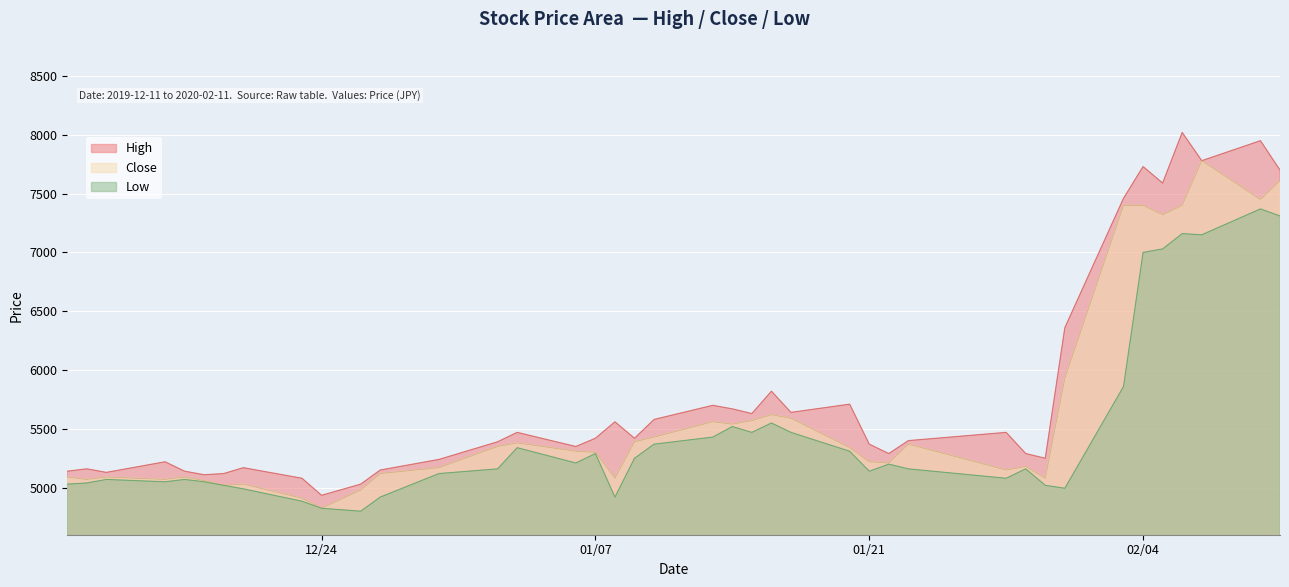

At which category does High reach its first local peak?

2019-12-12